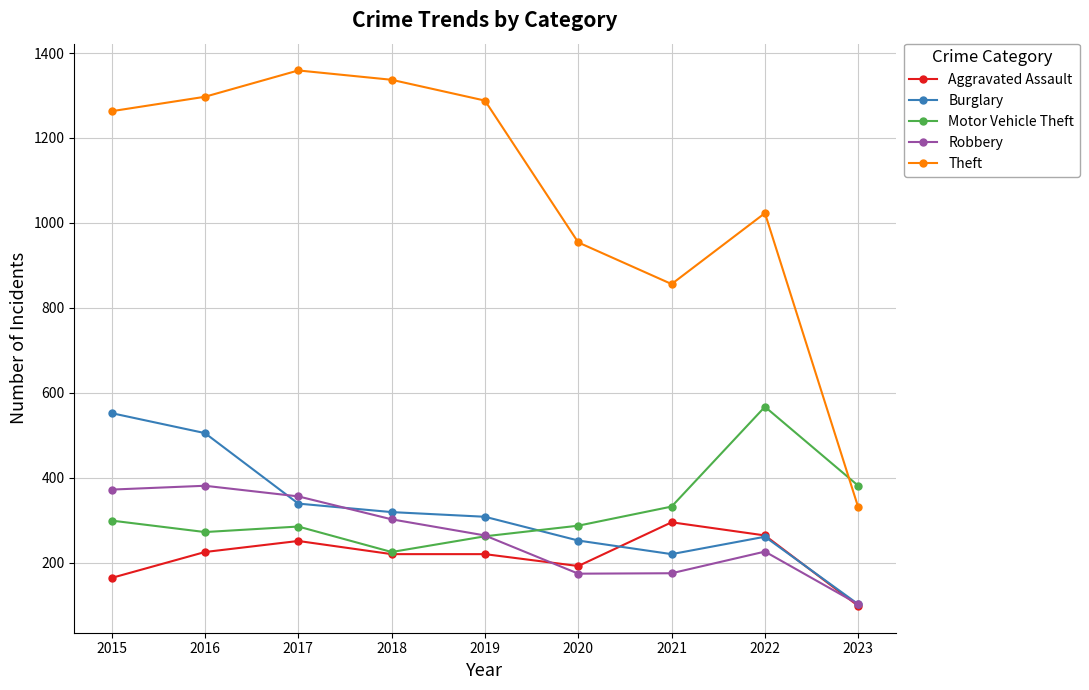

What is the total value across all series at 2020?

1859